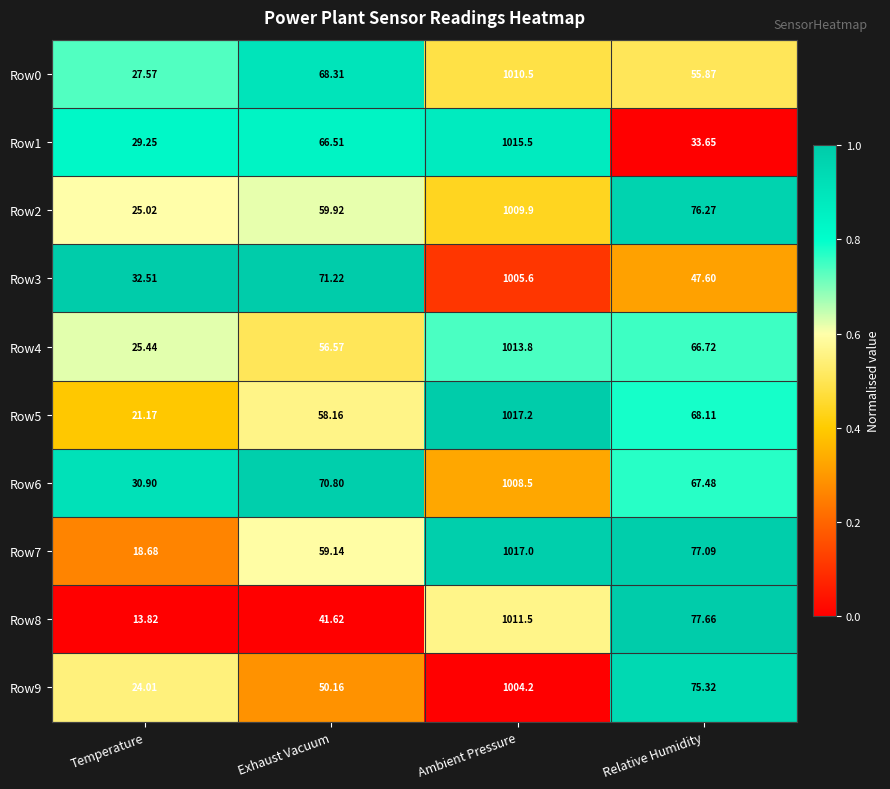

List the labels in order of Row8 value, smallest first.

Temperature, Exhaust Vacuum, Relative Humidity, Ambient Pressure